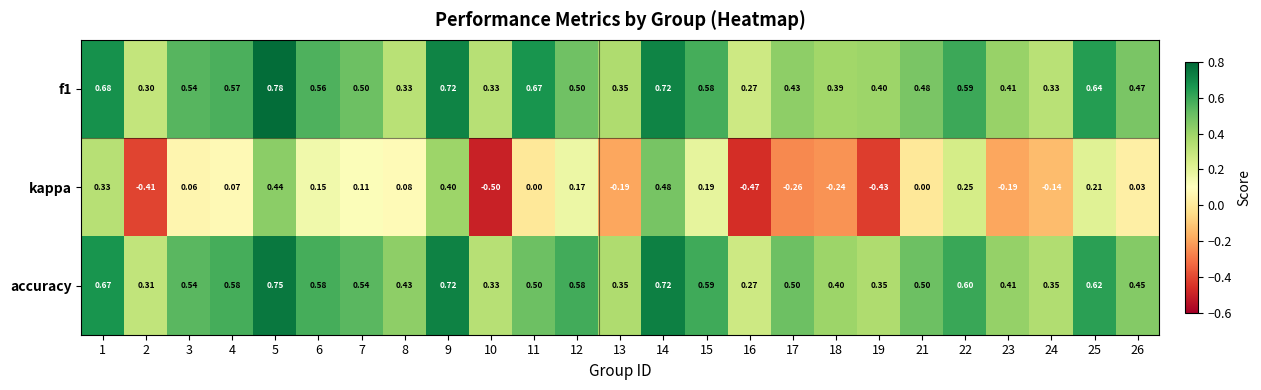

Which series has the widest spread of values?

kappa